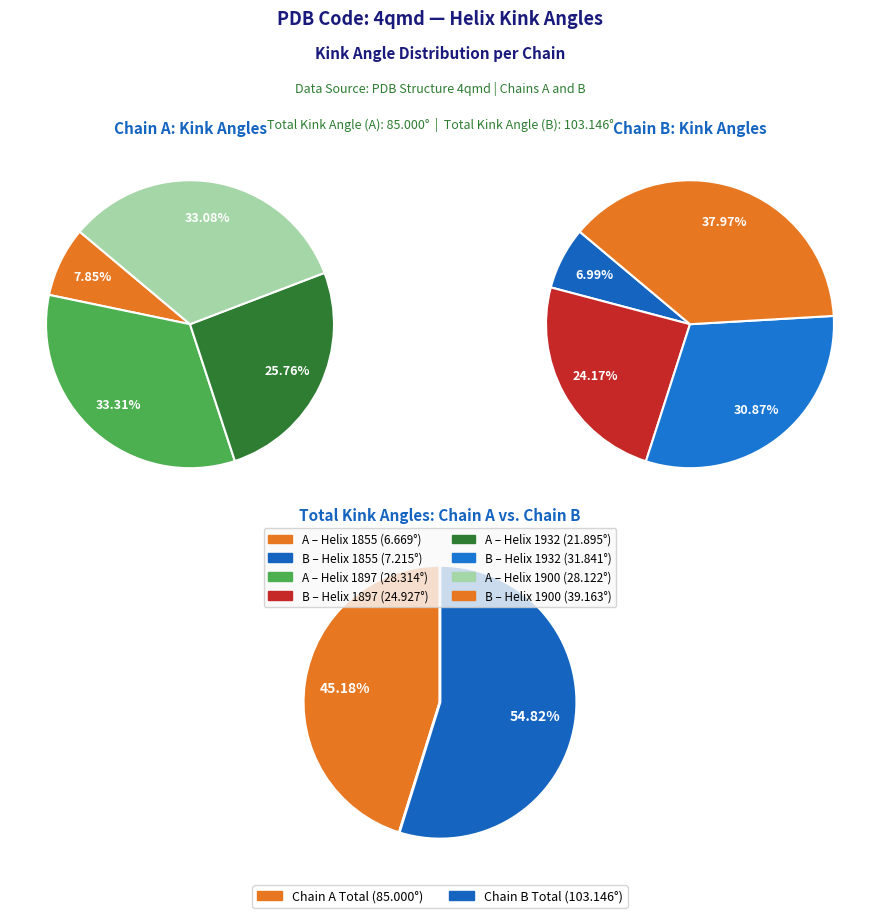

At Helix 1900, list the series in order from smallest to largest.

4qmdA, 4qmdB